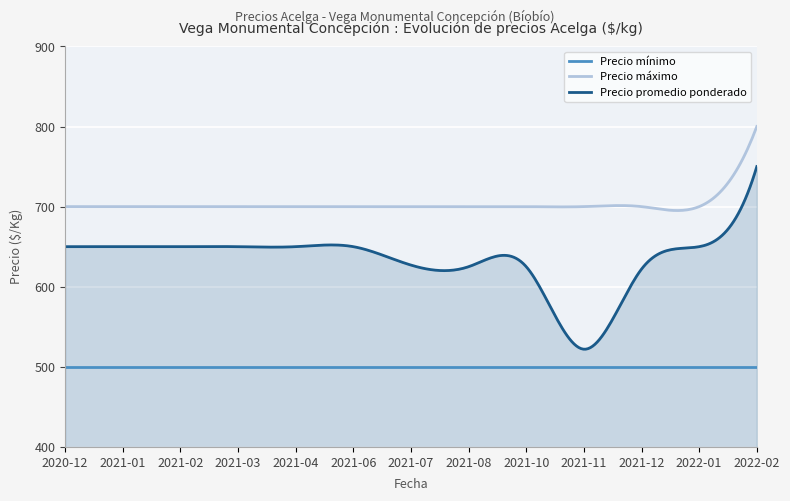

Which series has the widest spread of values?

Precio promedio ponderado